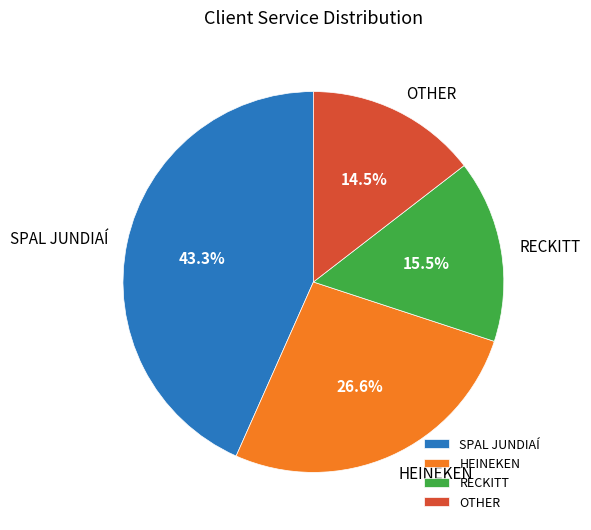

What percentage is NOT represented by HEINEKEN?

73.4%